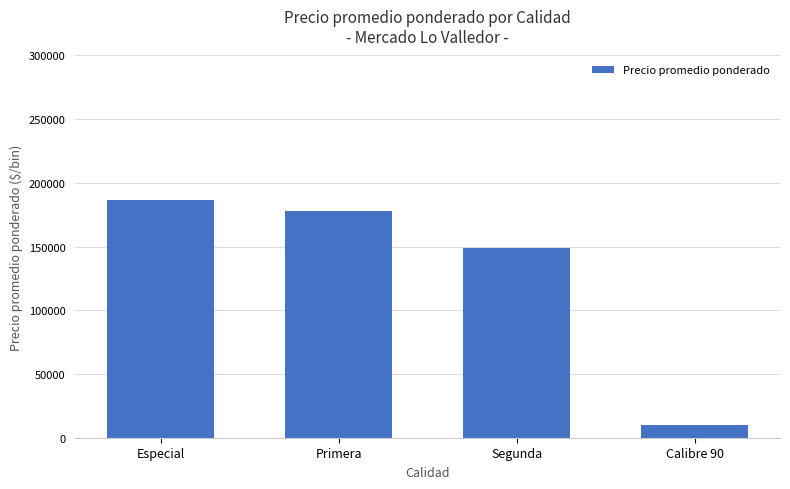

What is the value of the 2nd bar from the left?

178234